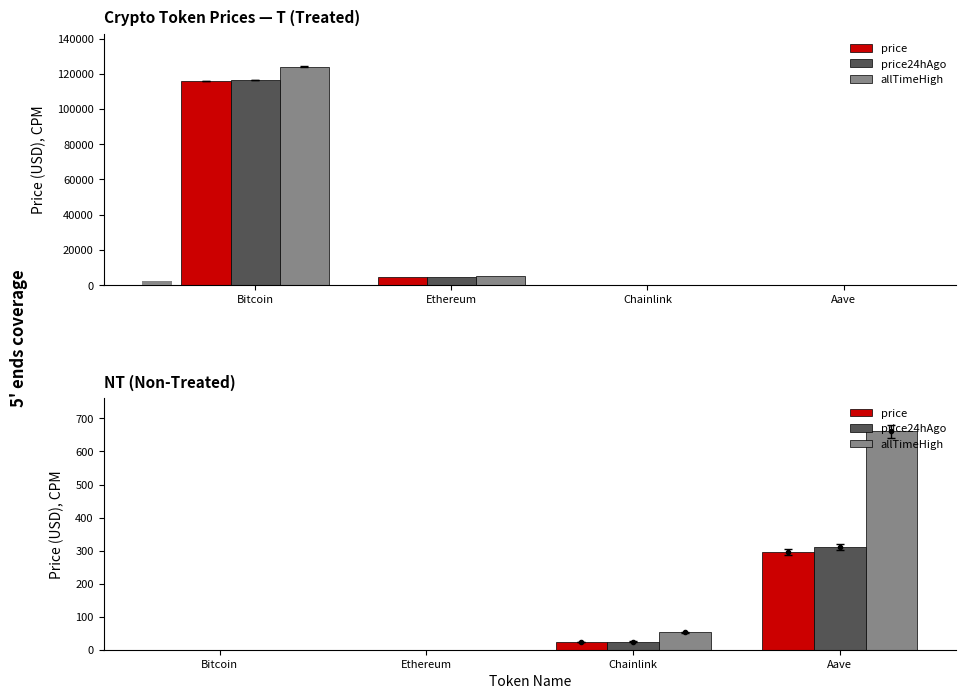

How many bars are there in total?

12